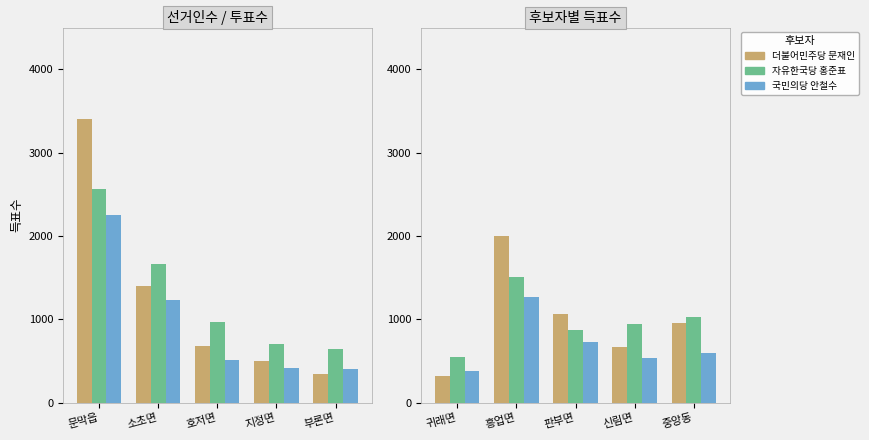

What is the average value of the 국민의당 안철수 series?

701